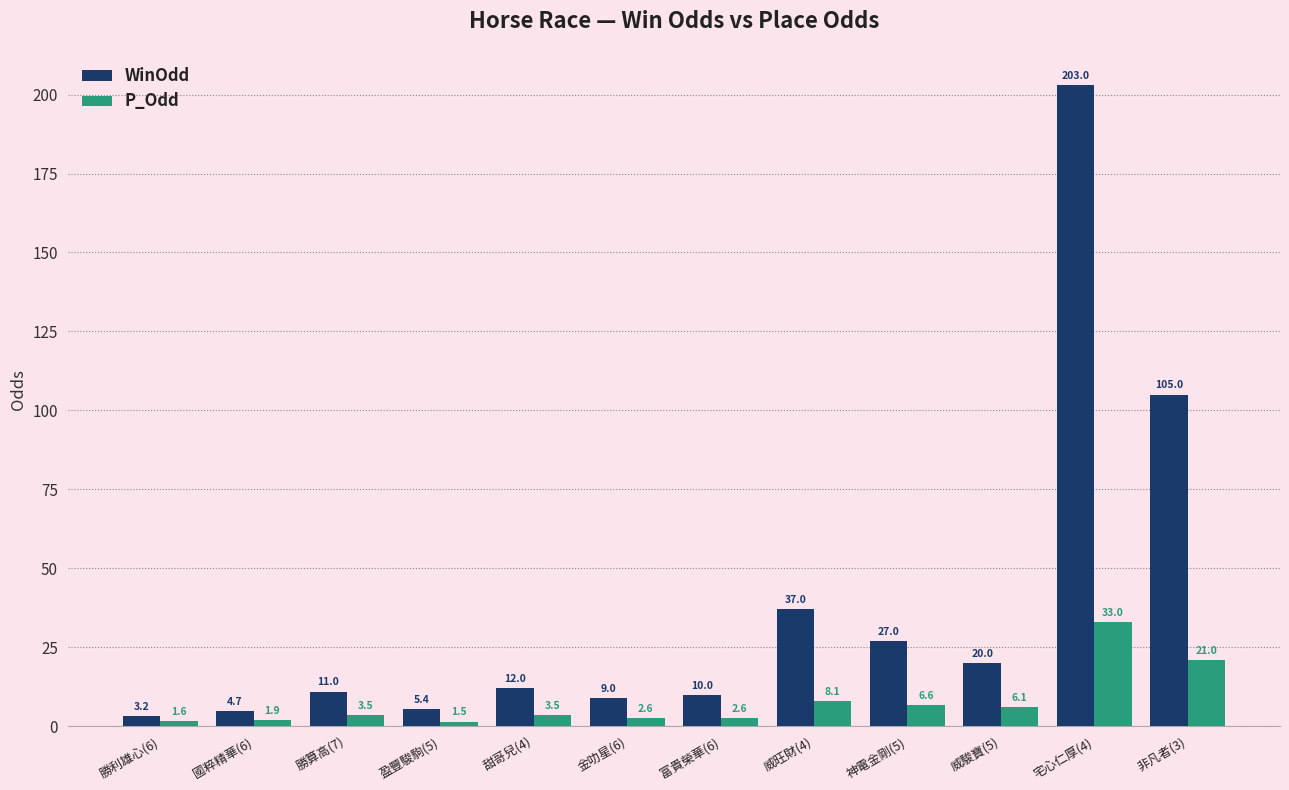

At which category is the sum across all series the highest?

宅心仁厚(4)